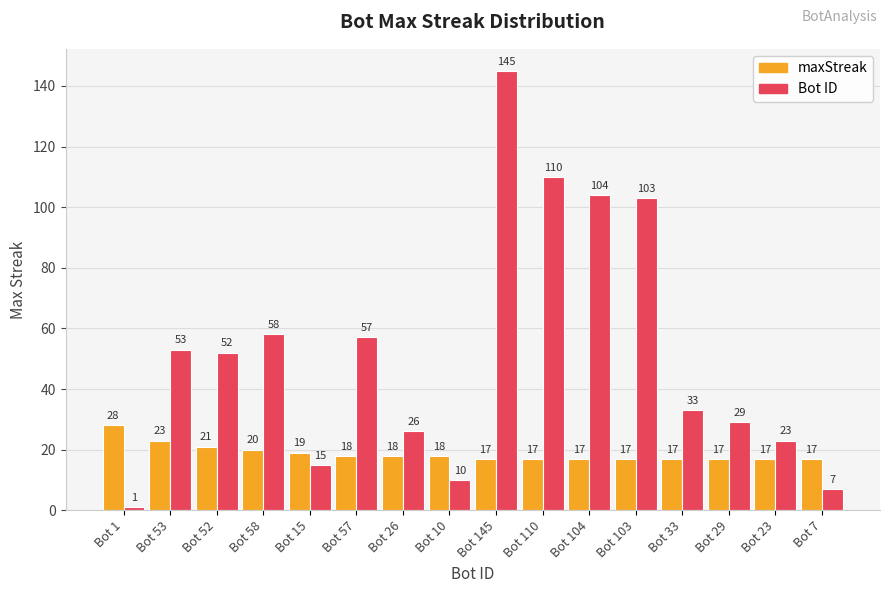

Rank the series by their maximum value, from highest to lowest.

Bot ID, maxStreak